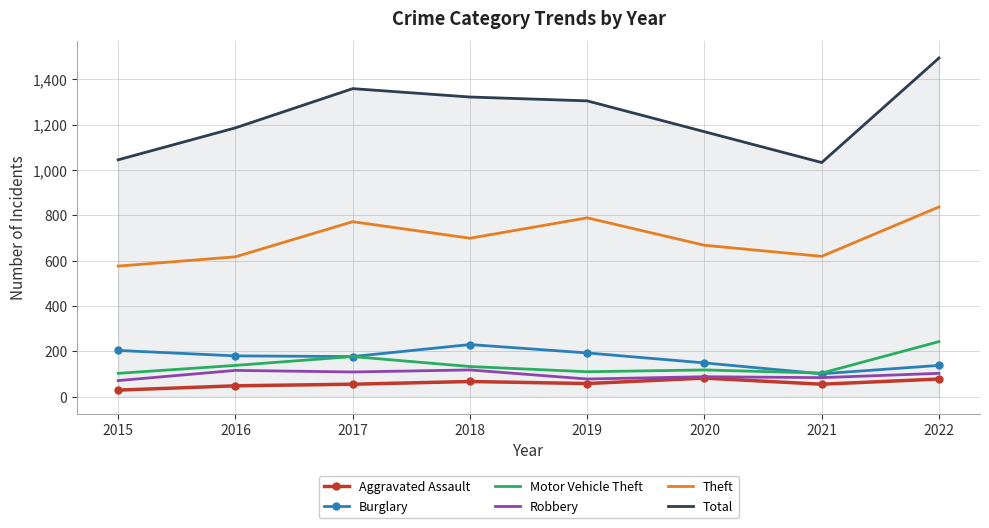

Is the value of Theft at 2017 greater than the value of Total at 2018?

No